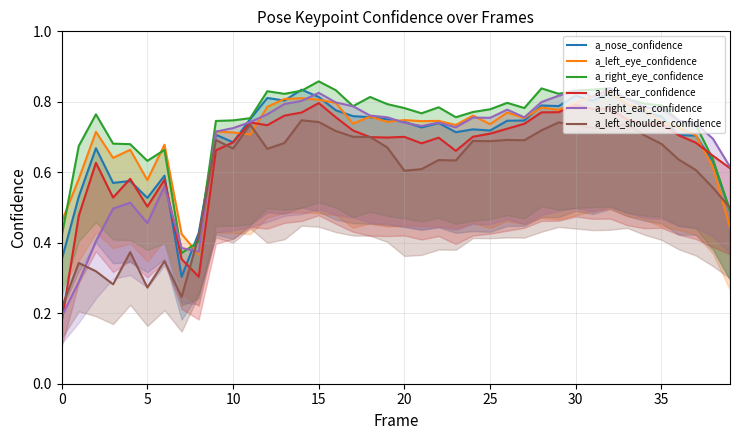

What is the difference between the maximum and second lowest values in the a_left_eye_confidence series?

0.4